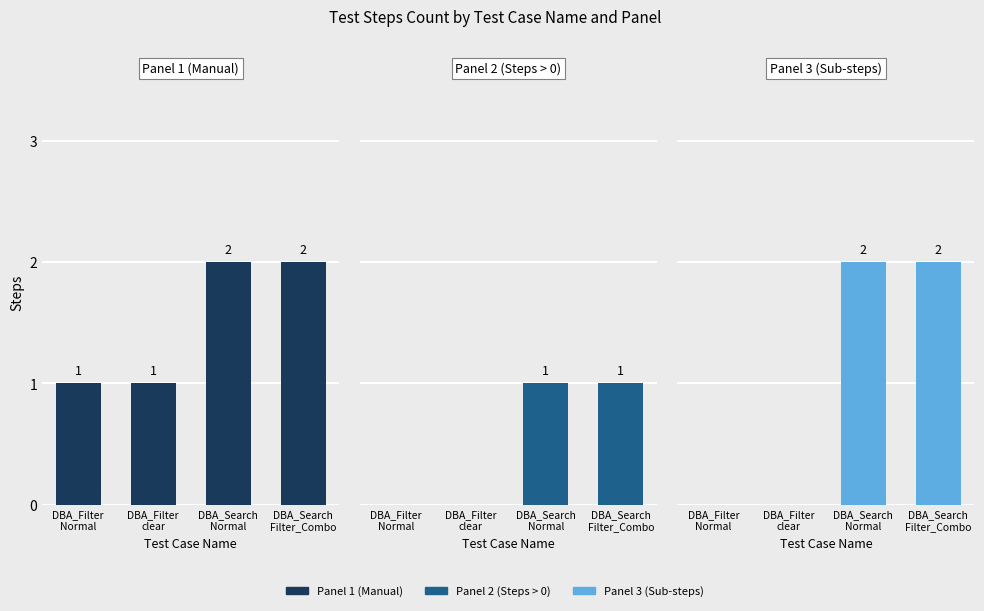

At which category does the chart reach its minimum across all series?

DBA_Filter
Normal